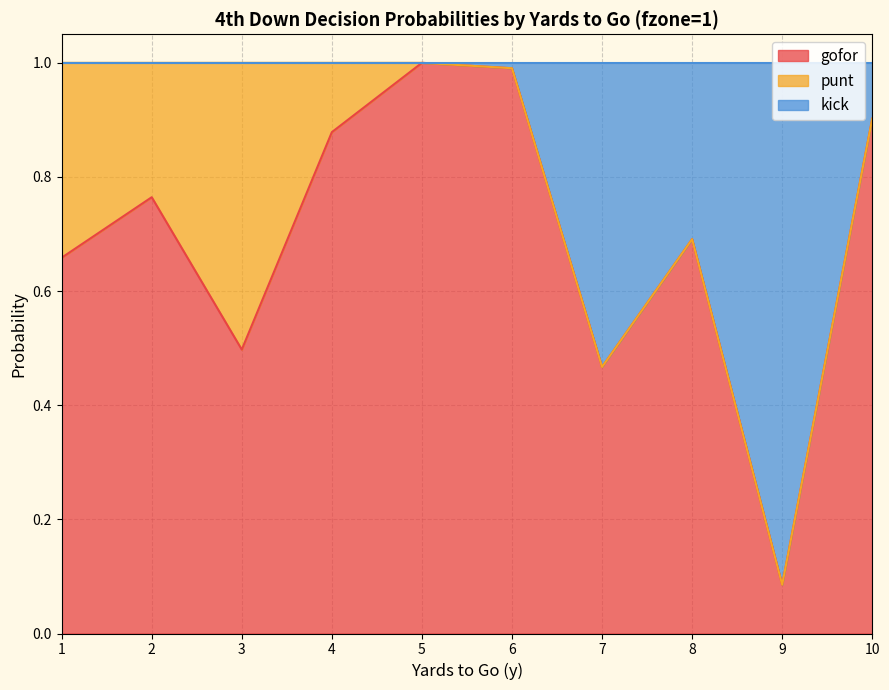

What is the value of the kick point at the 7th from the left?

0.5